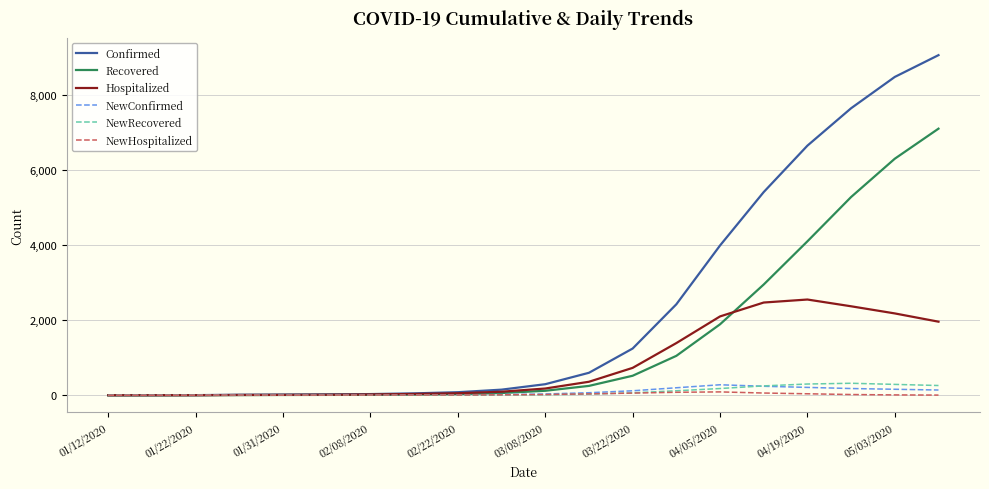

Which series has the largest range (max minus min)?

Confirmed